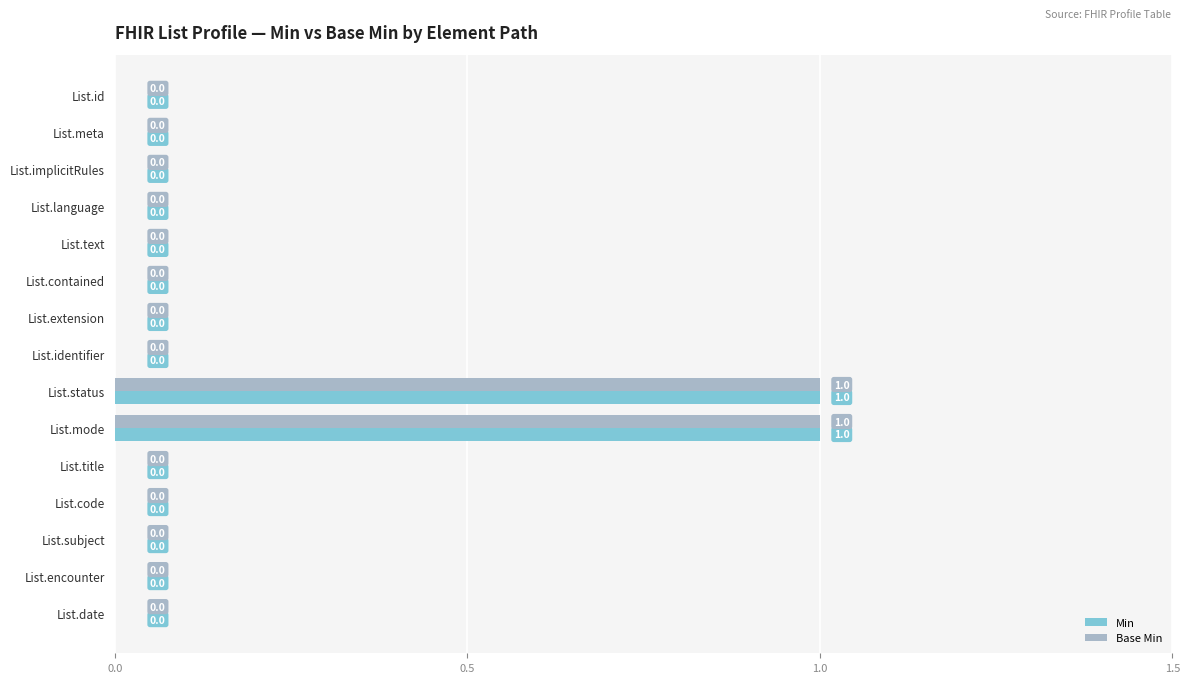

What is the sum of all Min values?

2